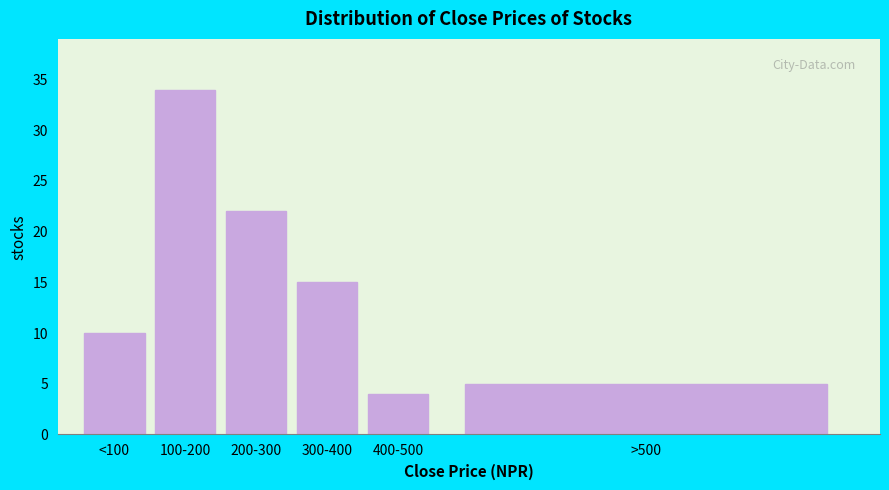

Reading right to left, extract all data points from this chart.

>500=5	400-500=4	300-400=15	200-300=22	100-200=34	<100=10